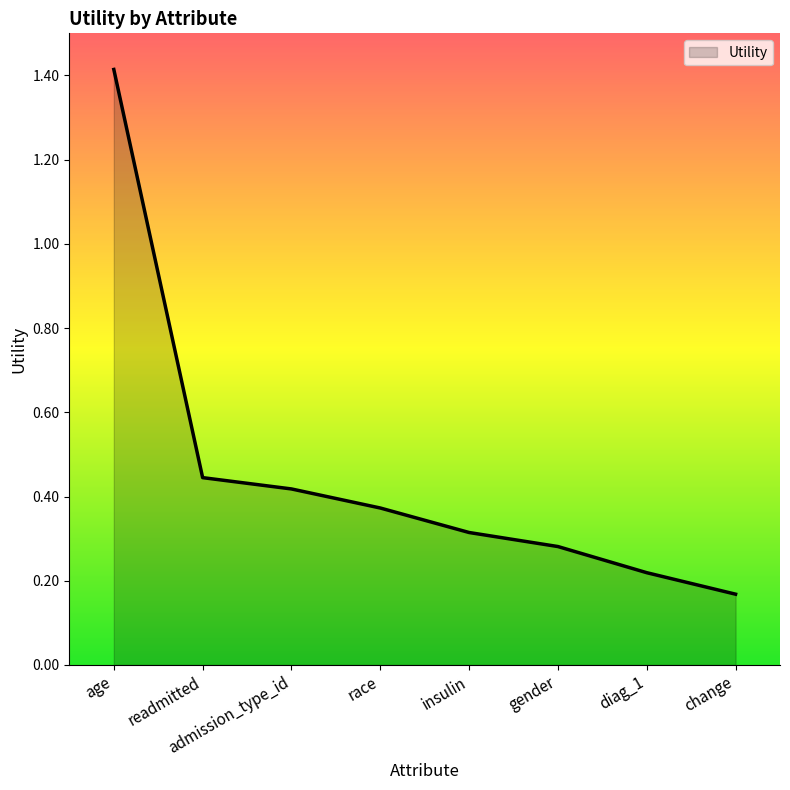

True or false: the data shows 0.3 at gender.

True